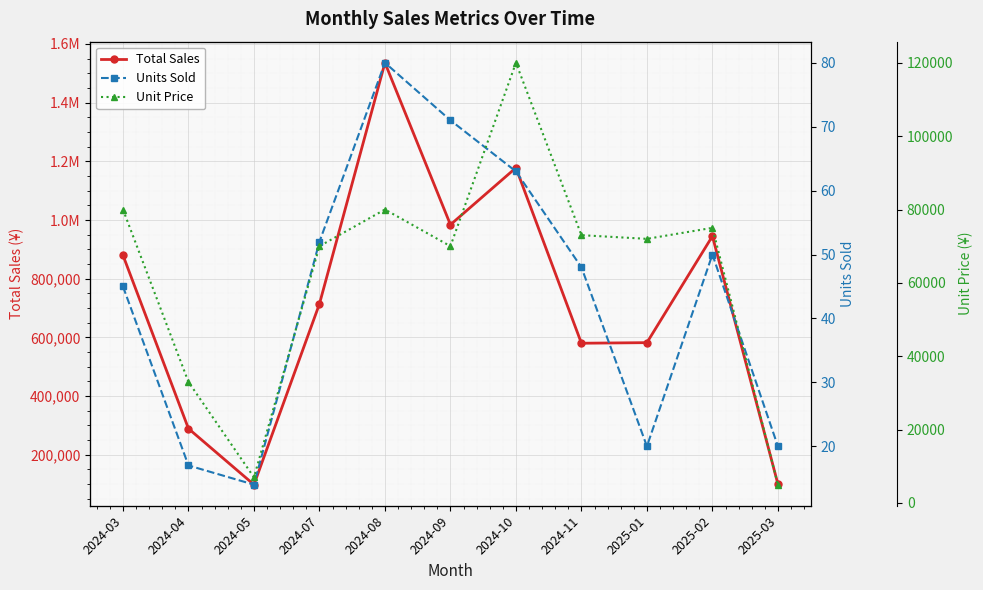

Reading left to right, transcribe all the data shown in this chart.

Total Sales: 2024-03=880000	2024-04=289000	2024-05=98000	2024-07=714000	2024-08=1536000	2024-09=984000	2024-10=1178000	2024-11=580000	2025-01=582000	2025-02=945000	2025-03=100000
Units Sold: 2024-03=45	2024-04=17	2024-05=14	2024-07=52	2024-08=80	2024-09=71	2024-10=63	2024-11=48	2025-01=20	2025-02=50	2025-03=20
Unit Price: 2024-03=80000	2024-04=33000	2024-05=7000	2024-07=70000	2024-08=80000	2024-09=70000	2024-10=120000	2024-11=73000	2025-01=72000	2025-02=75000	2025-03=5000